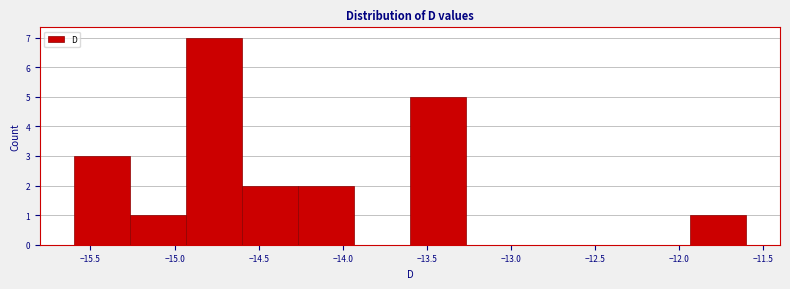

Reading left to right, transcribe this chart: for each bar, give the range it covers on the x-axis and its height. Neither the bar edges nor the heights are printed on the chart, so give them approximately, as read against the axes.

-15.60 to -15.25: 3
-15.25 to -14.95: 1
-14.95 to -14.60: 7
-14.60 to -14.25: 2
-14.25 to -13.95: 2
-13.95 to -13.60: 0
-13.60 to -13.25: 5
-13.25 to -12.95: 0
-12.95 to -12.60: 0
-12.60 to -12.25: 0
-12.25 to -11.95: 0
-11.95 to -11.60: 1